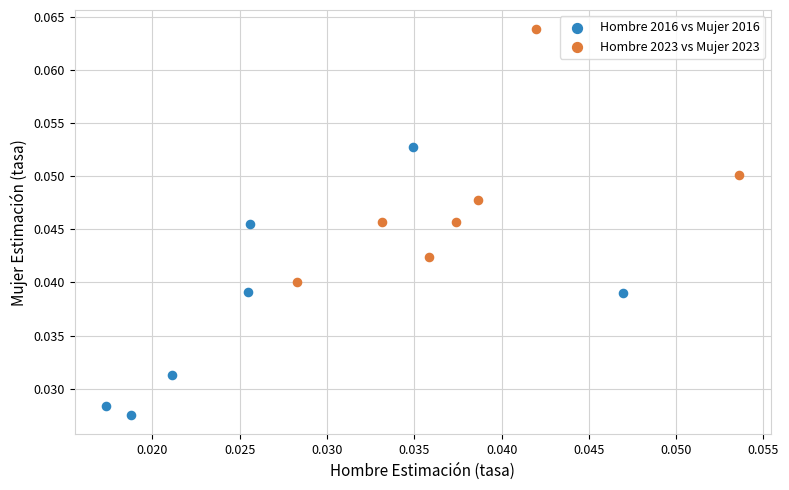

Which series contains the lowest Y value?

Hombre 2016 vs Mujer 2016